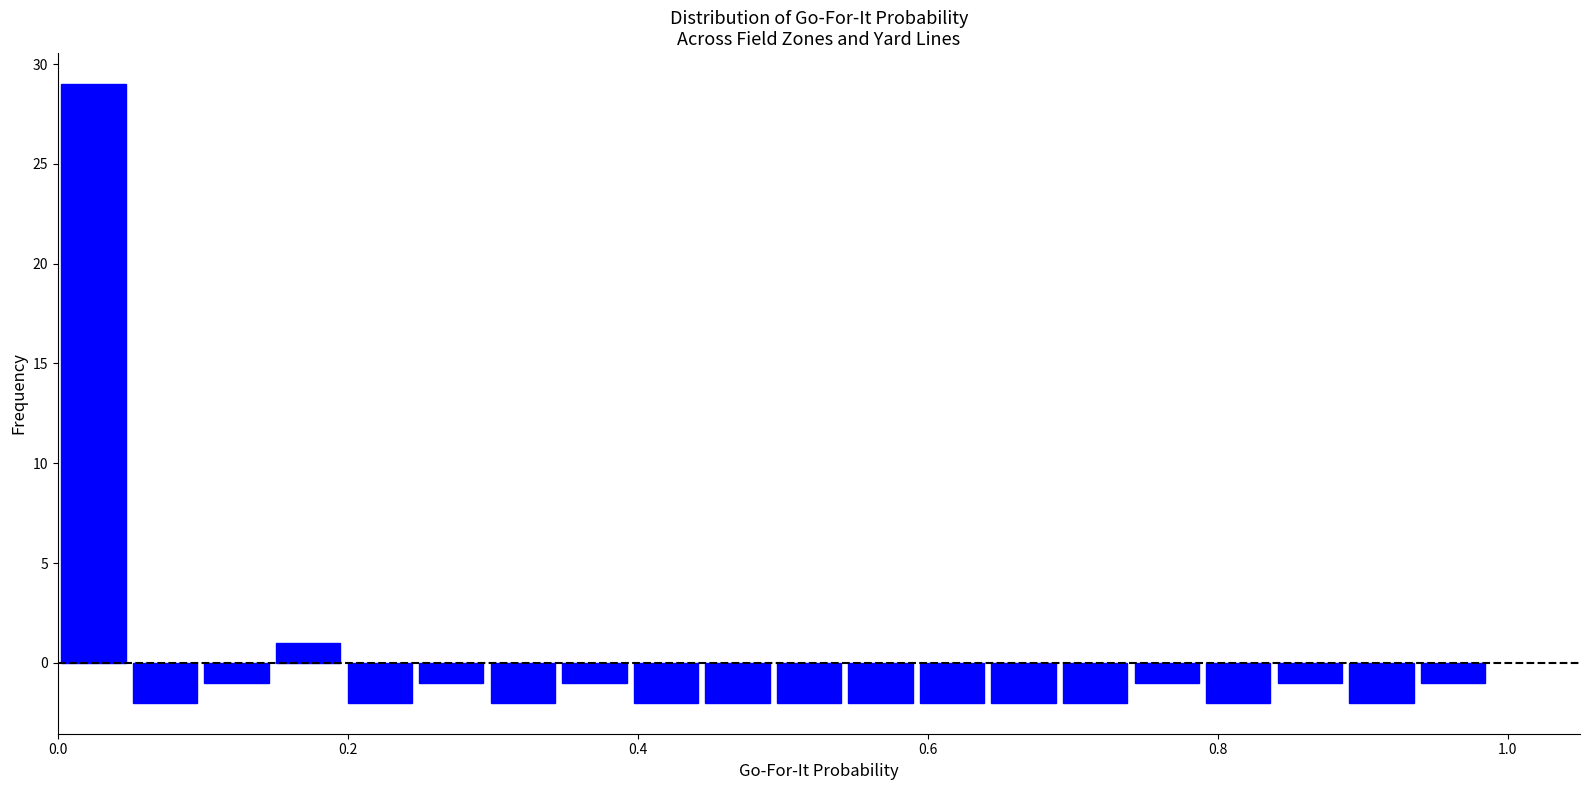

Around what value on the x-axis is the tallest bar? Give the approximate position of its centre, as read against the axis.

0.02